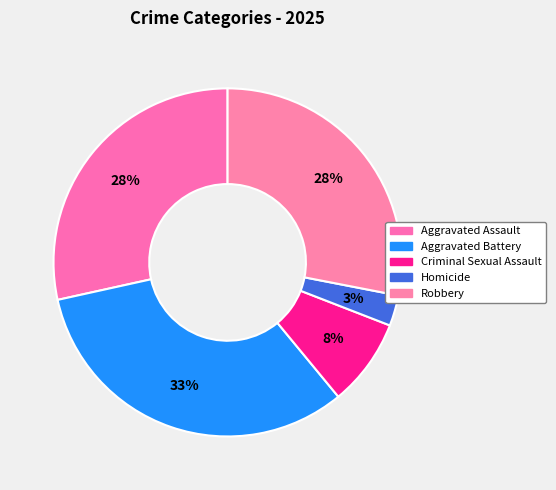

What percentage is the Aggravated Assault slice, to the nearest percent?

28%